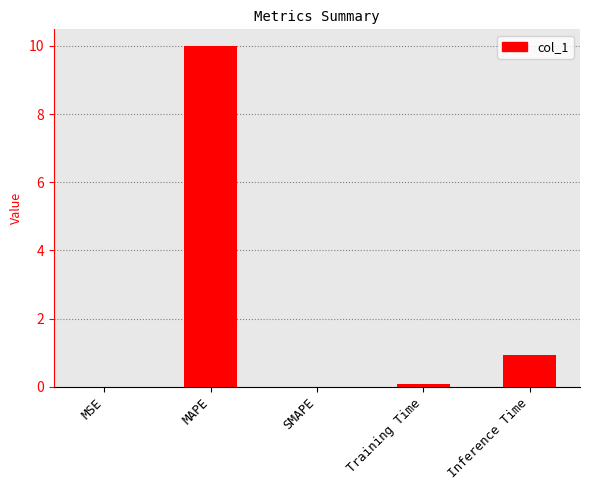

Between Inference Time and Training Time, which is larger?

Inference Time